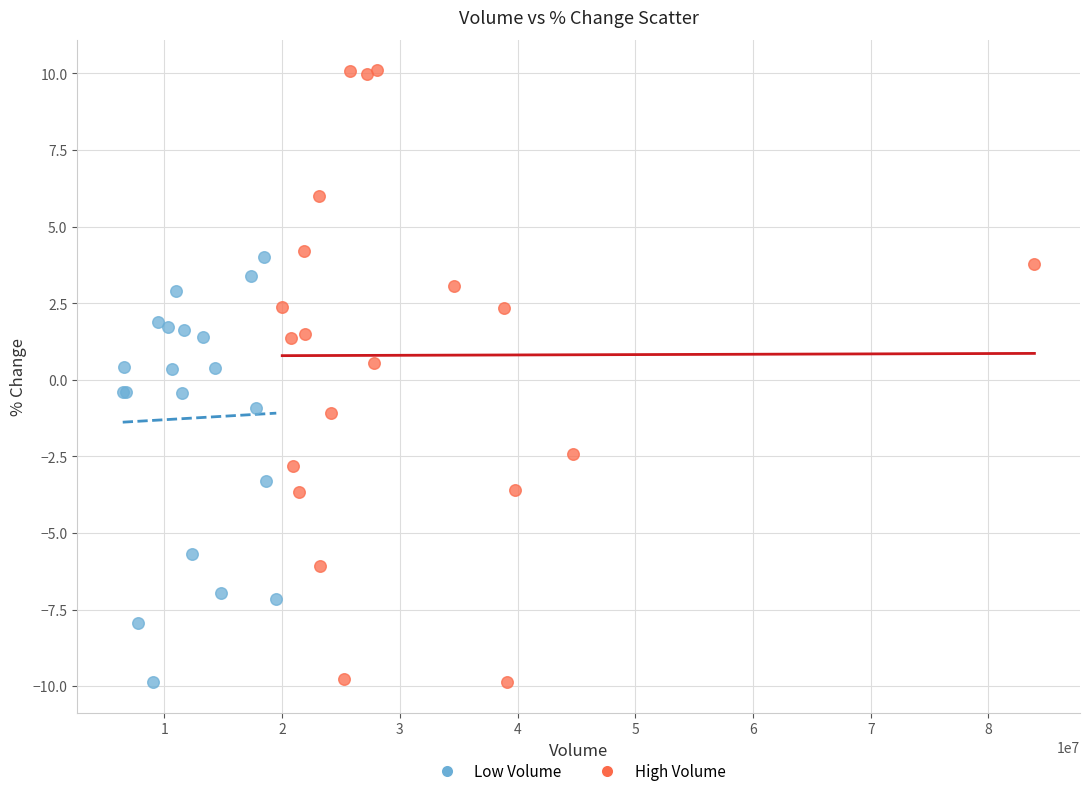

Which series has the largest Y range (max minus min)?

High Volume